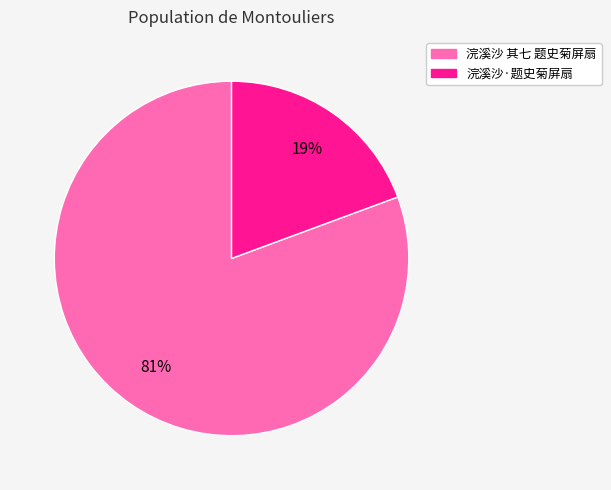

Count the number of slices in the pie.

2